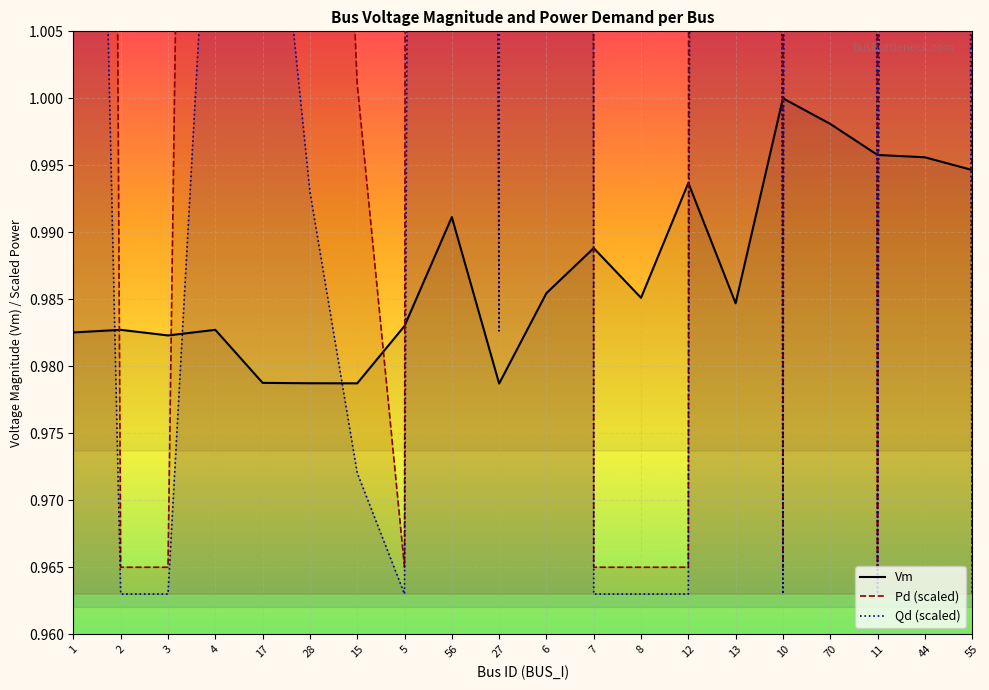

At which label is Vm closest to 0?

27